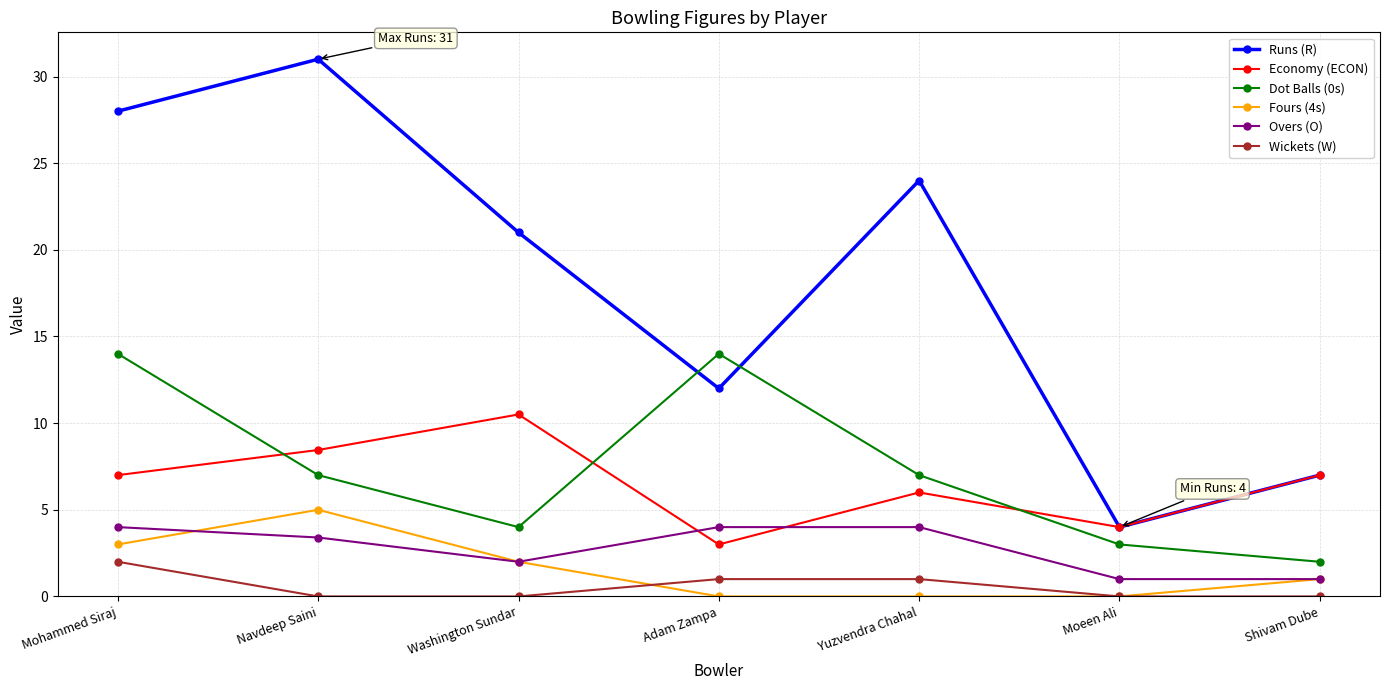

True or false: Overs (O) has a value of 2.0 at Mohammed Siraj.

False